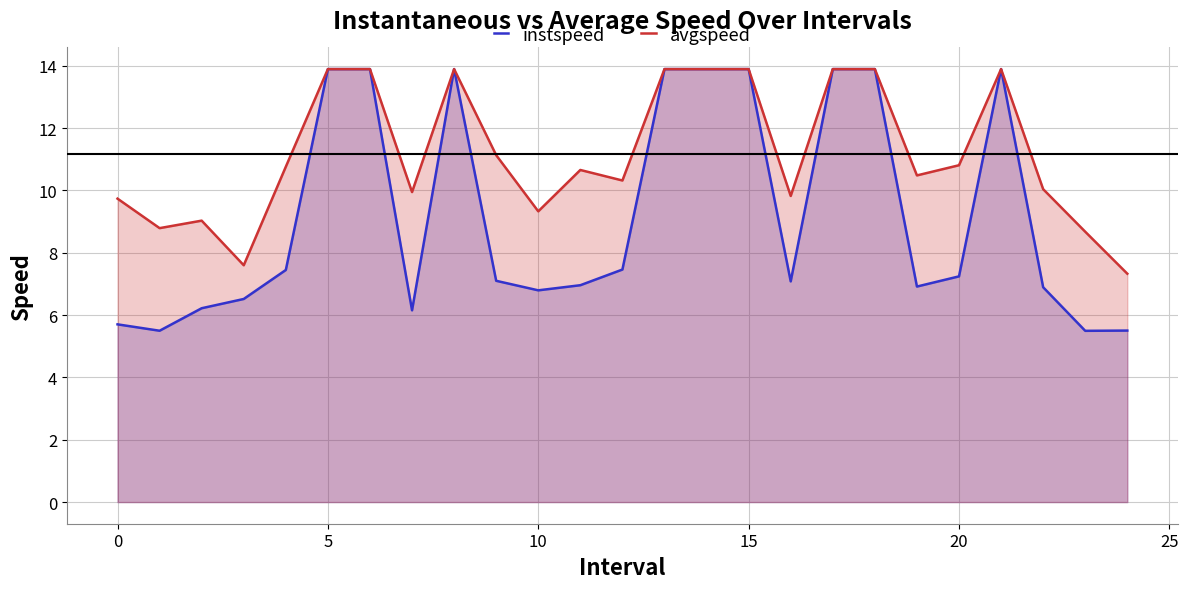

Which series has the widest spread of values?

instspeed